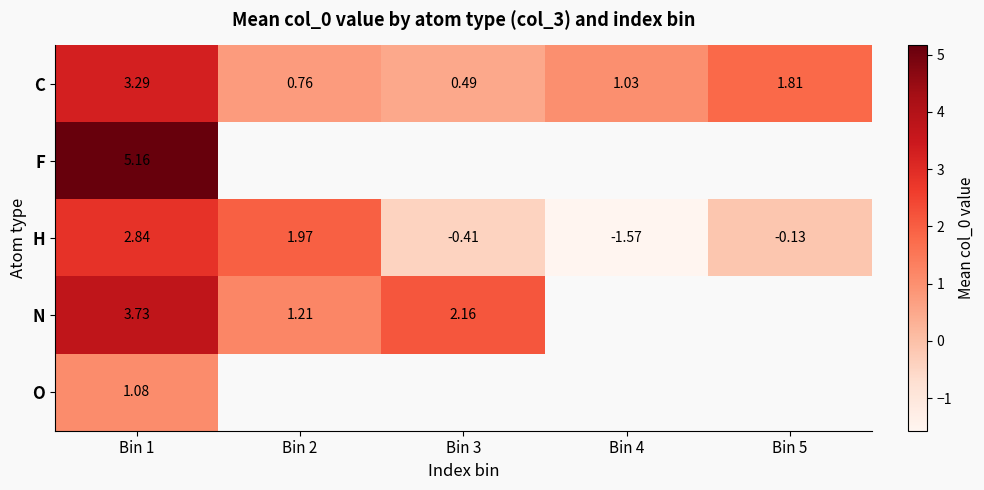

What is the maximum value for F?

5.2